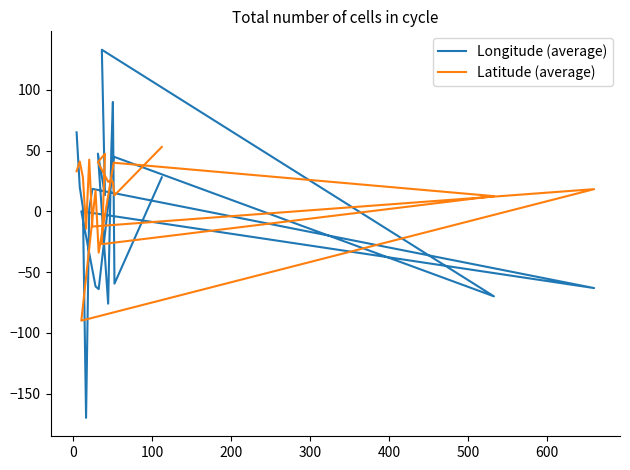

Reading left to right, extract all data points from this chart.

Longitude (average): 65.0	20.0	3.0	-170.0	1.6	18.5	-63.2	0.0	-61.8	-64.0	45.0	-70.0	133.0	13.3	47.5	-76.0	50.5	90.0	-59.5	28.0
Latitude (average): 33.0	41.0	28.0	-14.3	42.5	-12.5	18.2	-90.0	17.1	-34.0	40.0	12.5	-27.0	47.3	40.5	24.2	26.0	24.0	13.2	53.0